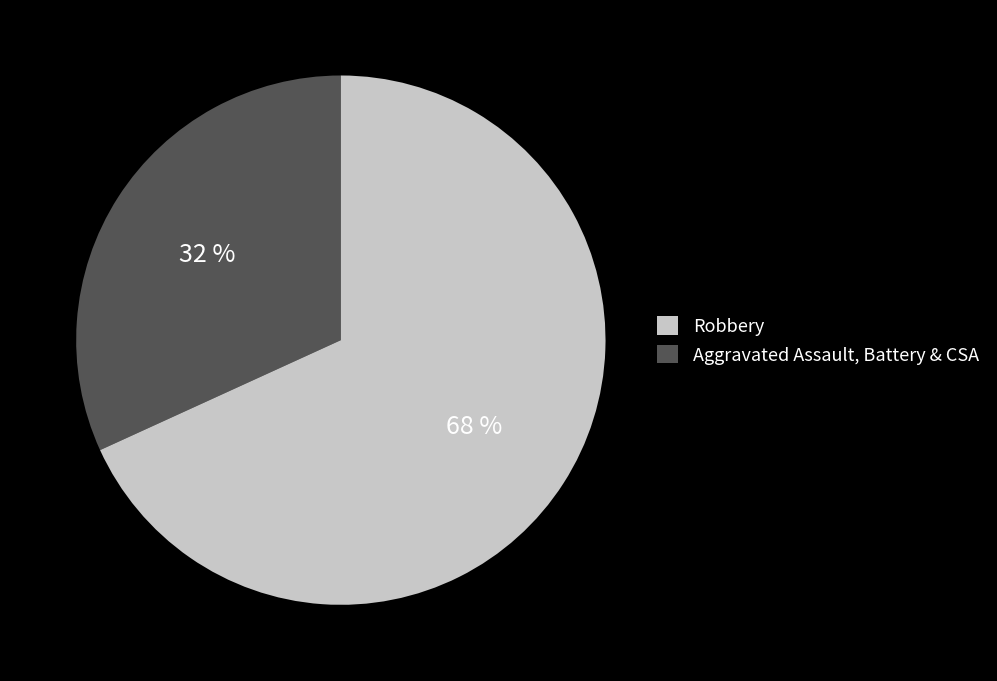

How many slices are in this pie chart?

2